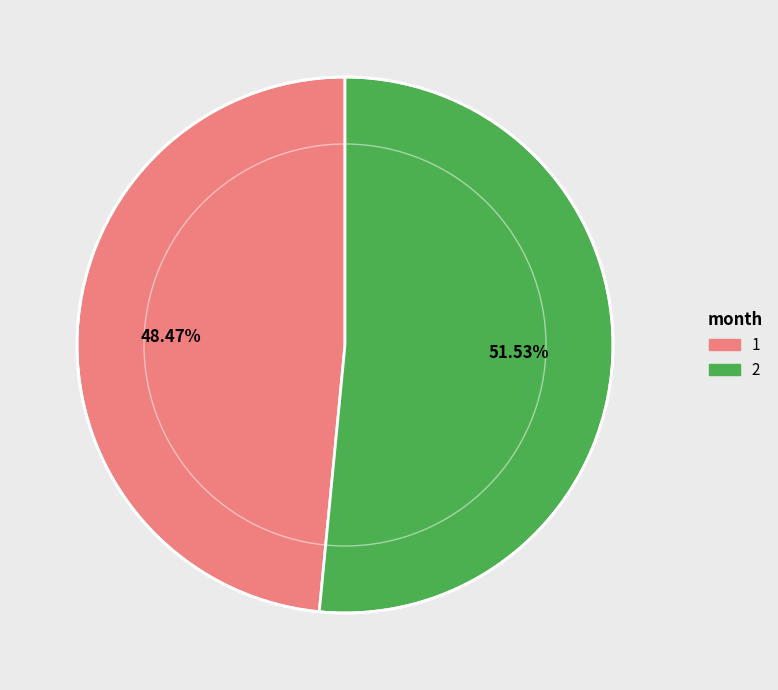

Which slice is the largest?

2